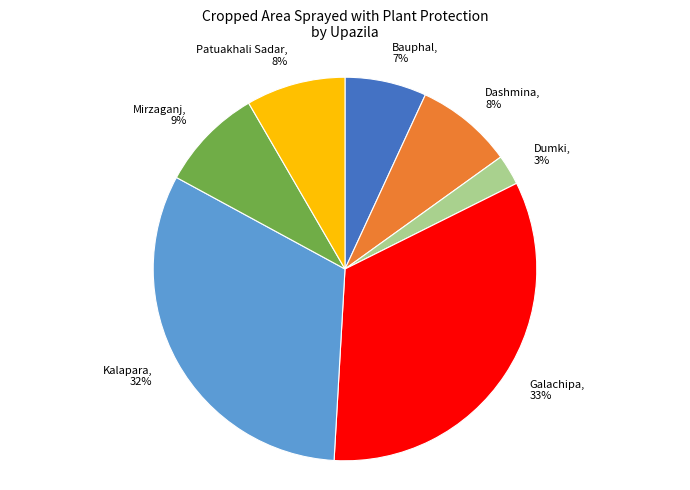

The Dumki slice represents 3% of the pie. True or false?

True